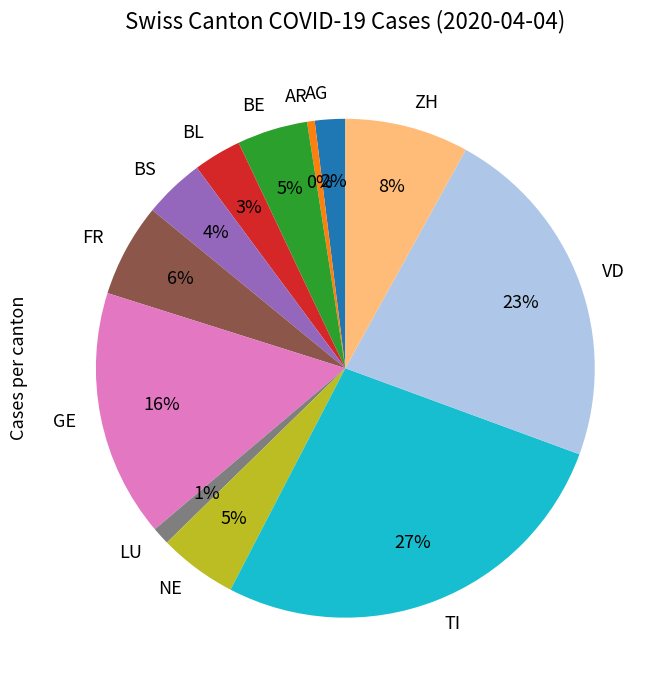

Combined, do AG and FR account for over 50%?

No